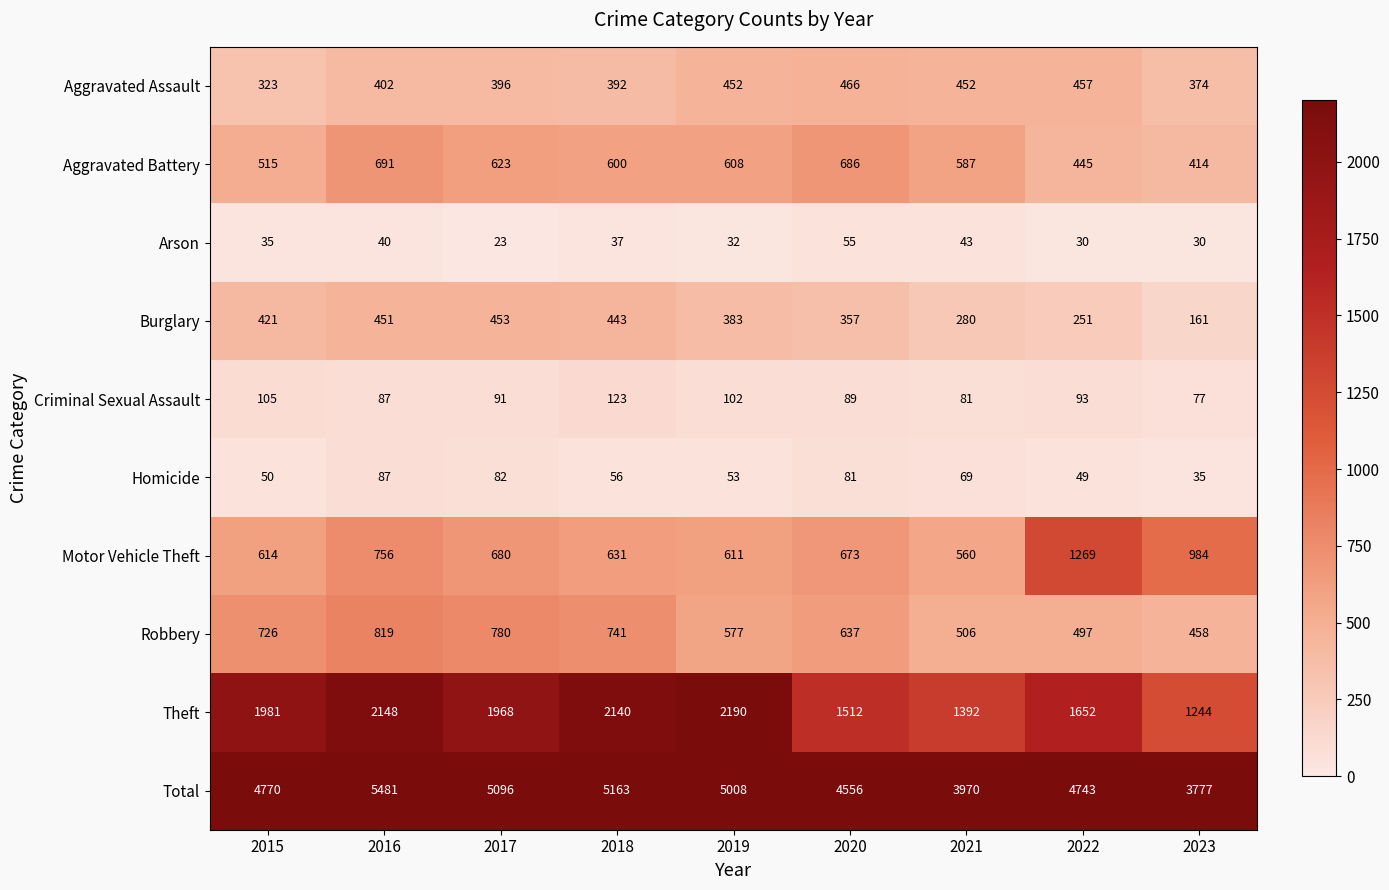

What is the sum of the Aggravated Battery values at 2017 and 2019?

1231